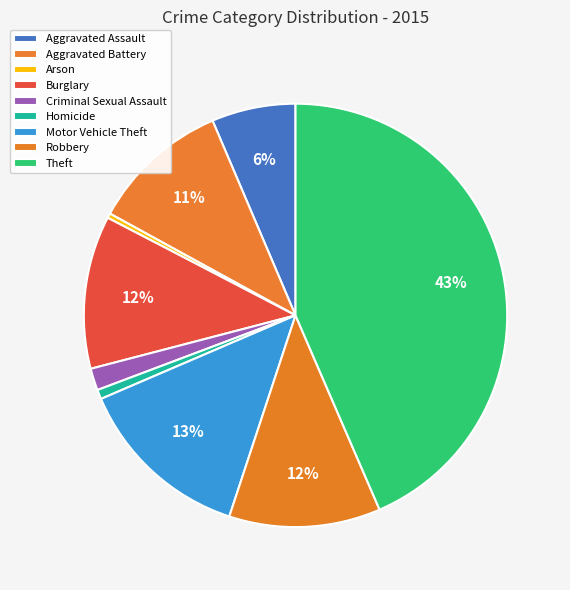

Is Aggravated Battery the majority of the pie?

No